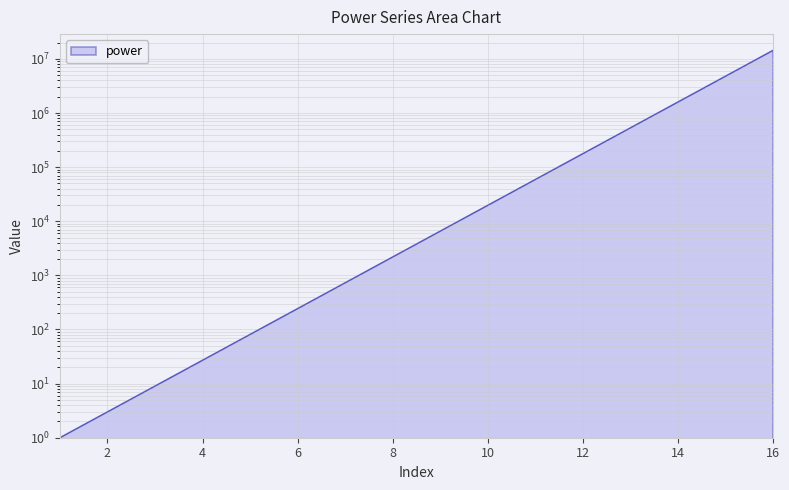

How many values are below 6561?

8